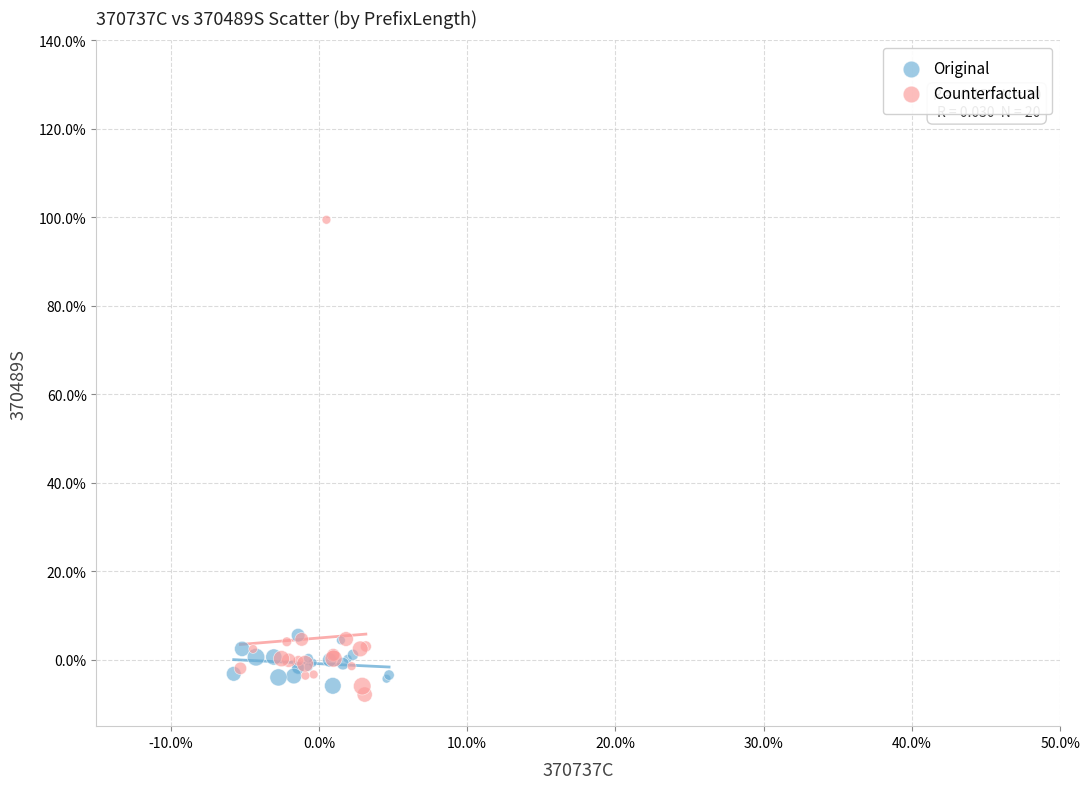

Which series has the largest Y range (max minus min)?

Counterfactual